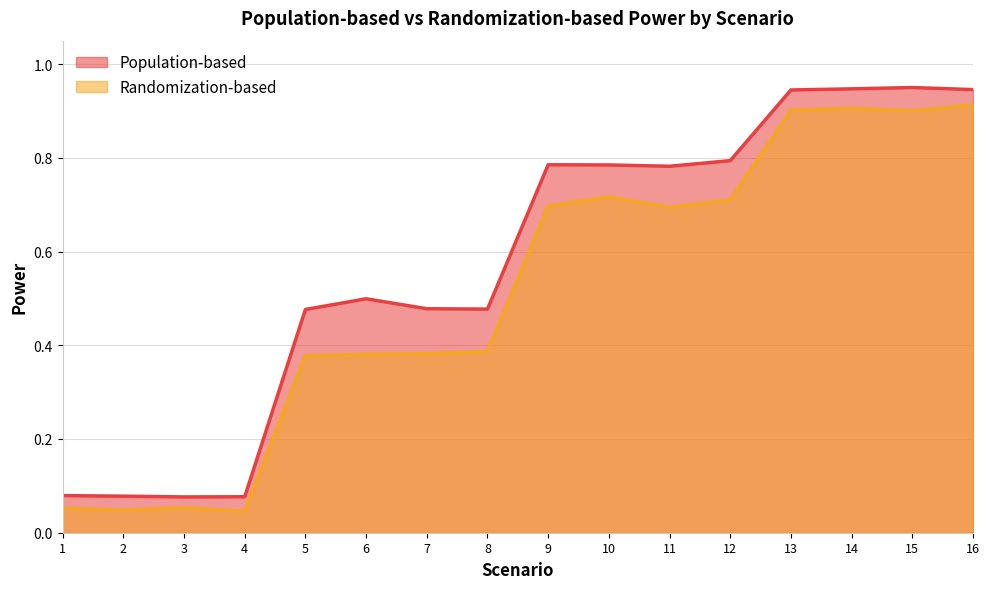

True or false: Population-based and Randomization-based intersect in this chart.

False